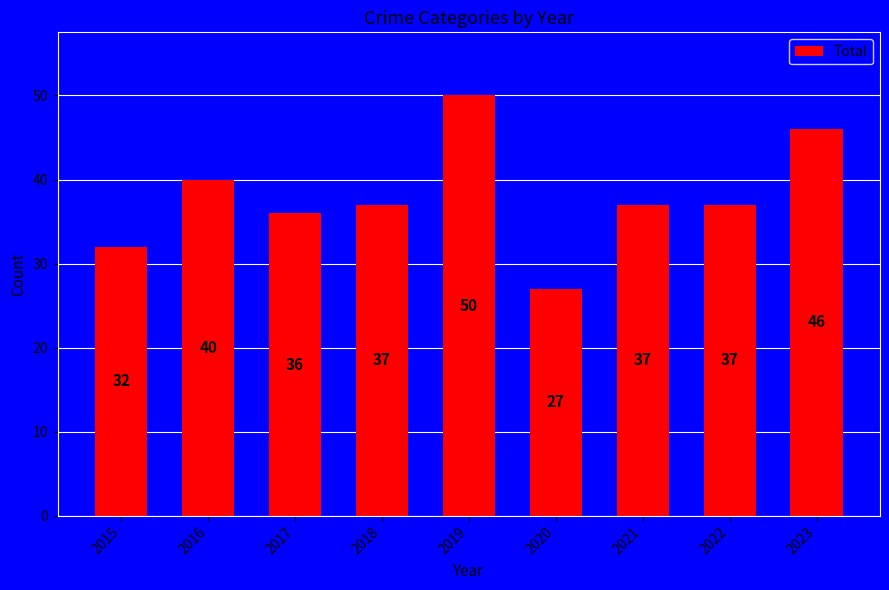

What is the average value?

38